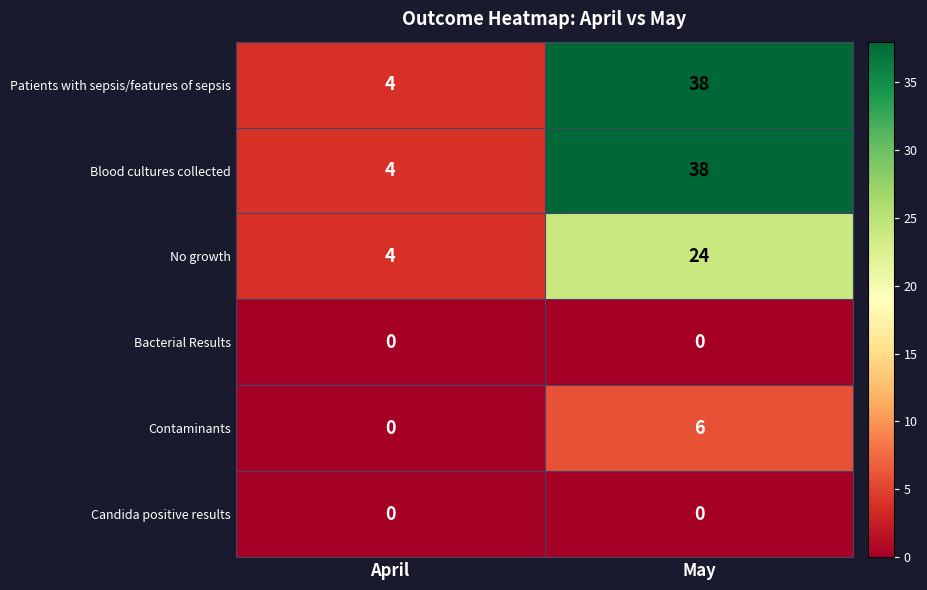

List the labels in order of Contaminants value, largest first.

May, April